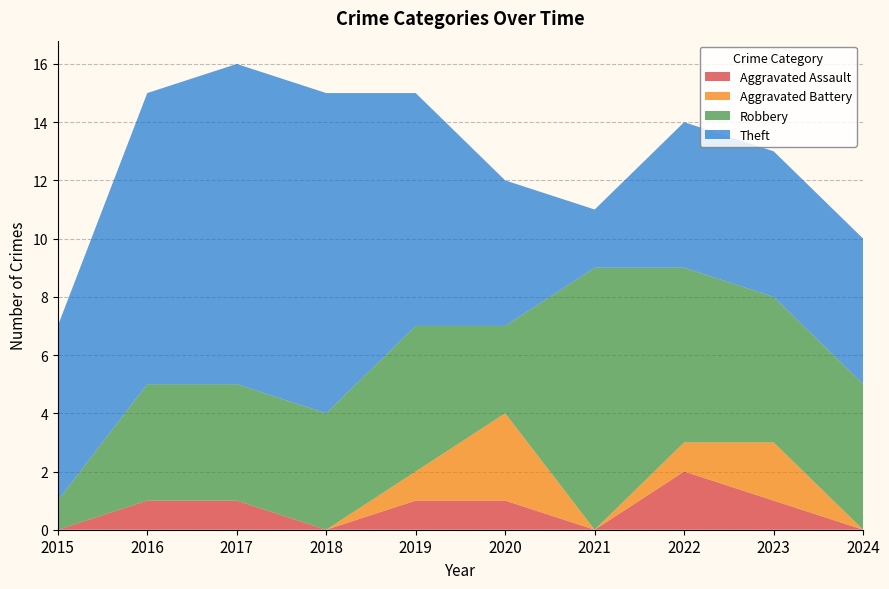

Reading right to left, what are all the values shown in this chart?

Aggravated Assault: 2024=0	2023=1	2022=2	2021=0	2020=1	2019=1	2018=0	2017=1	2016=1	2015=0
Aggravated Battery: 2024=0	2023=2	2022=1	2021=0	2020=3	2019=1	2018=0	2017=0	2016=0	2015=0
Robbery: 2024=5	2023=5	2022=6	2021=9	2020=3	2019=5	2018=4	2017=4	2016=4	2015=1
Theft: 2024=5	2023=5	2022=5	2021=2	2020=5	2019=8	2018=11	2017=11	2016=10	2015=6